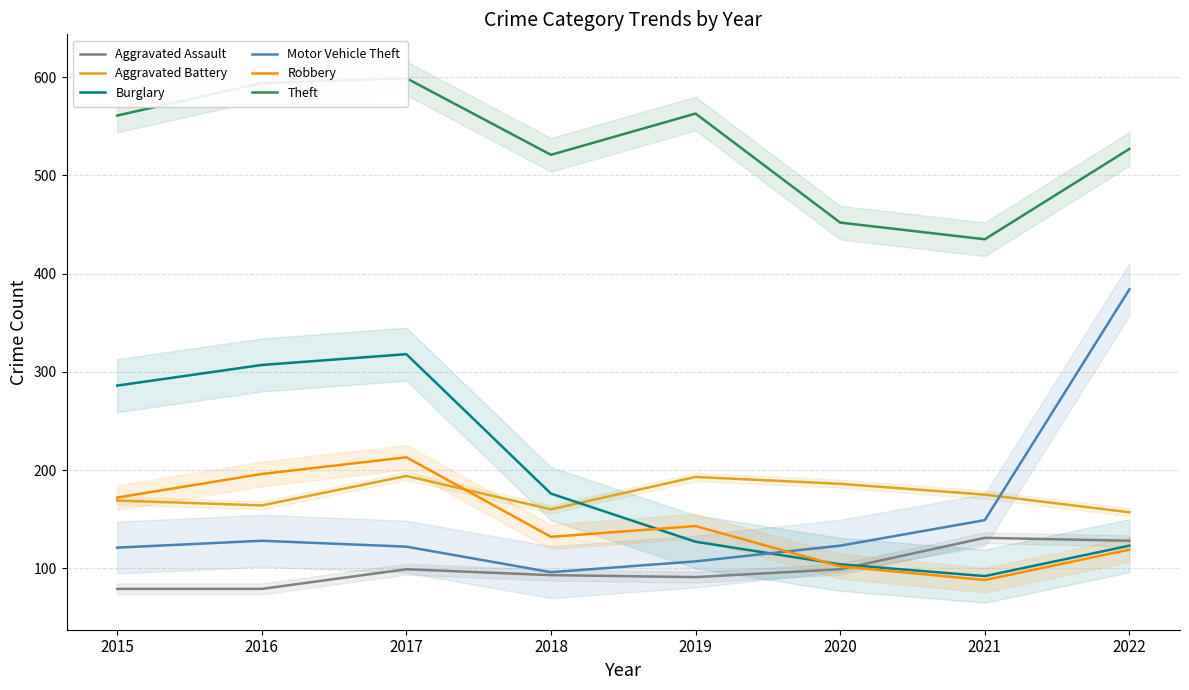

The Theft series shows 155 at 2022. True or false?

False